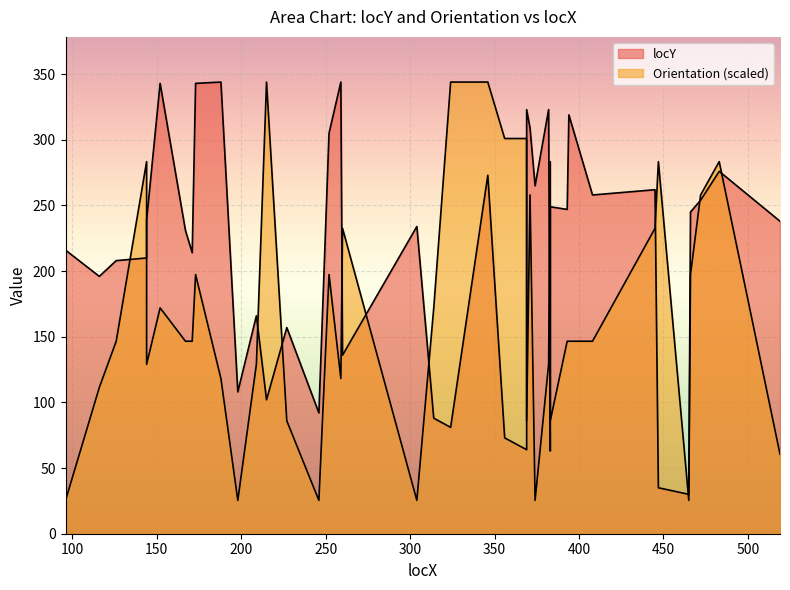

Which has a higher value, 188 or 466?

188